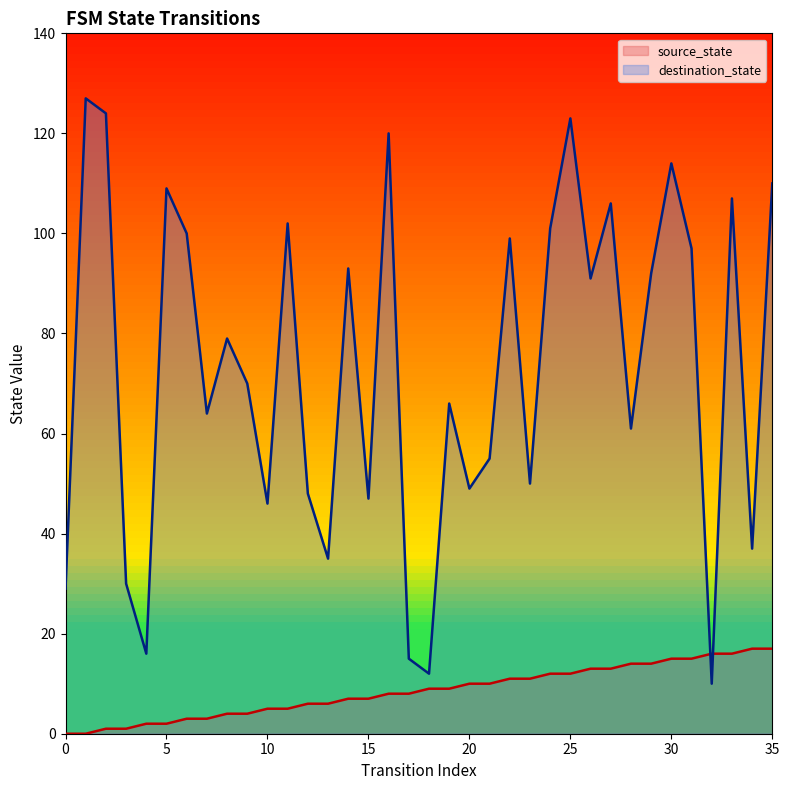

Which series has the largest range (max minus min)?

destination_state